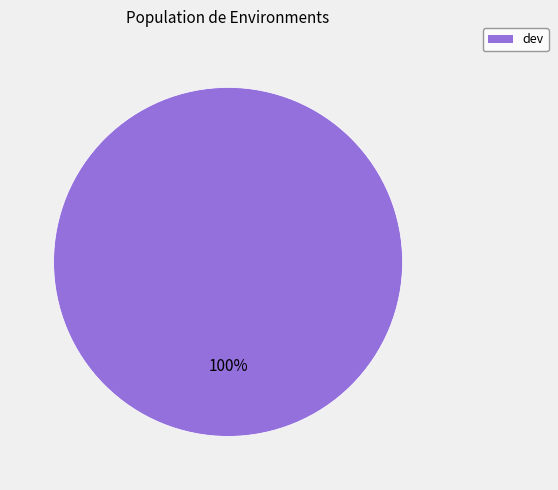

Does any single category account for the majority?

Yes